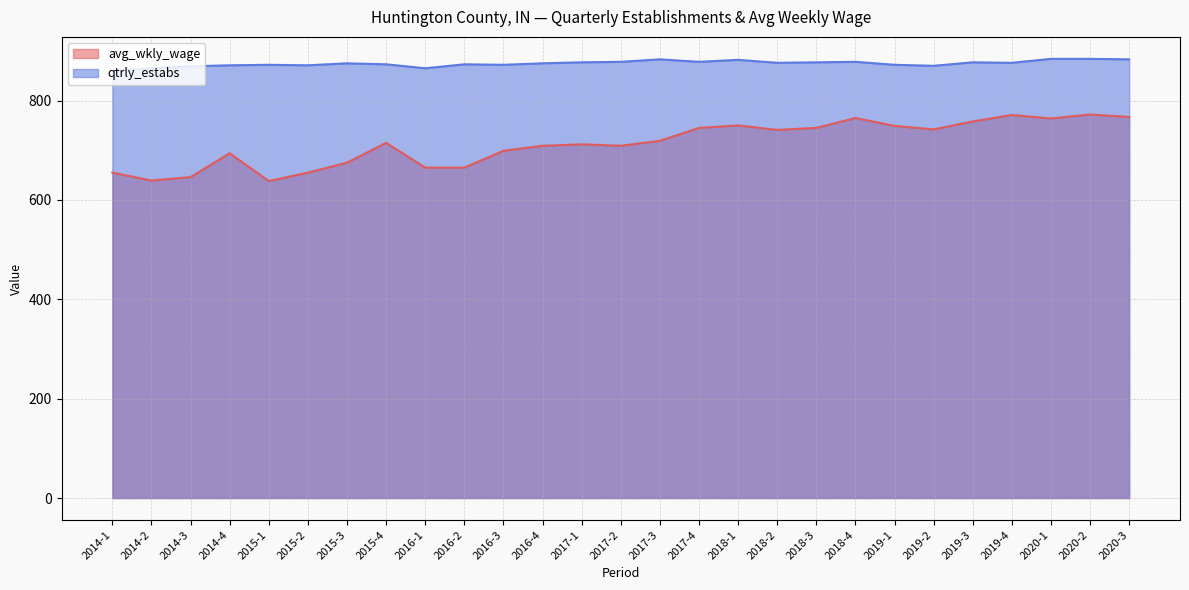

At which category does qtrly_estabs reach its first local valley?

2015-2